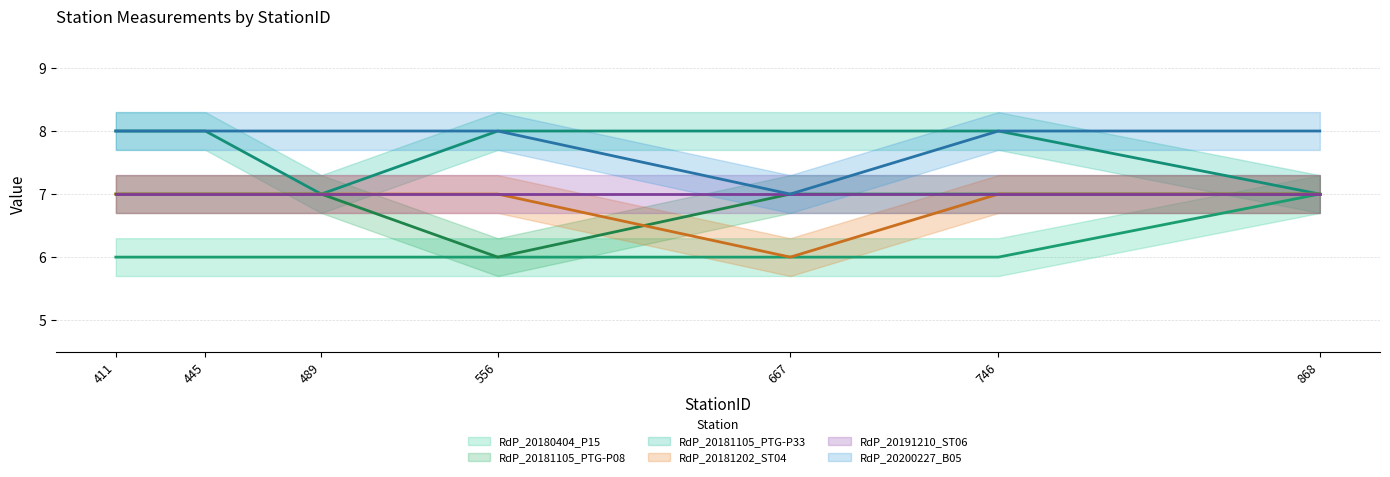

What is the value of the RdP_20181105_PTG-P33 point at the 6th from the left?

8